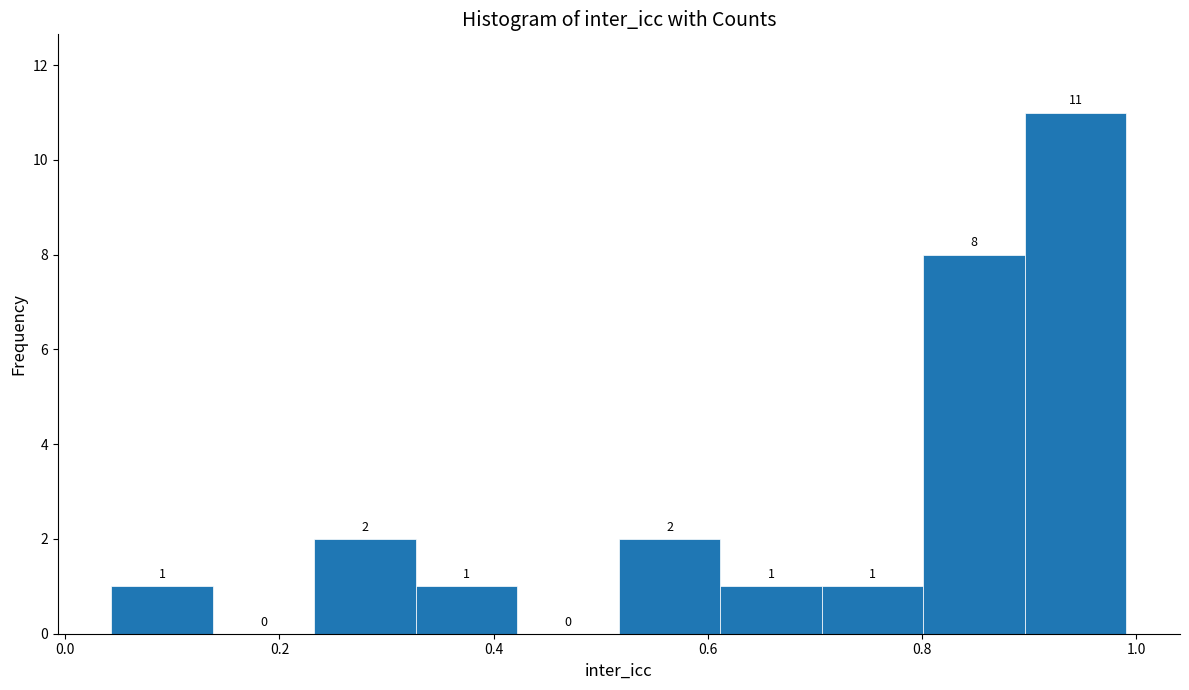

Reading left to right, transcribe this chart: for each bar, give the range it covers on the x-axis and its height. The bar edges are not printed on the chart, so give them approximately, as read against the axis.

0.04 to 0.14: 1
0.14 to 0.24: 0
0.24 to 0.32: 2
0.32 to 0.42: 1
0.42 to 0.52: 0
0.52 to 0.62: 2
0.62 to 0.70: 1
0.70 to 0.80: 1
0.80 to 0.90: 8
0.90 to 1.00: 11